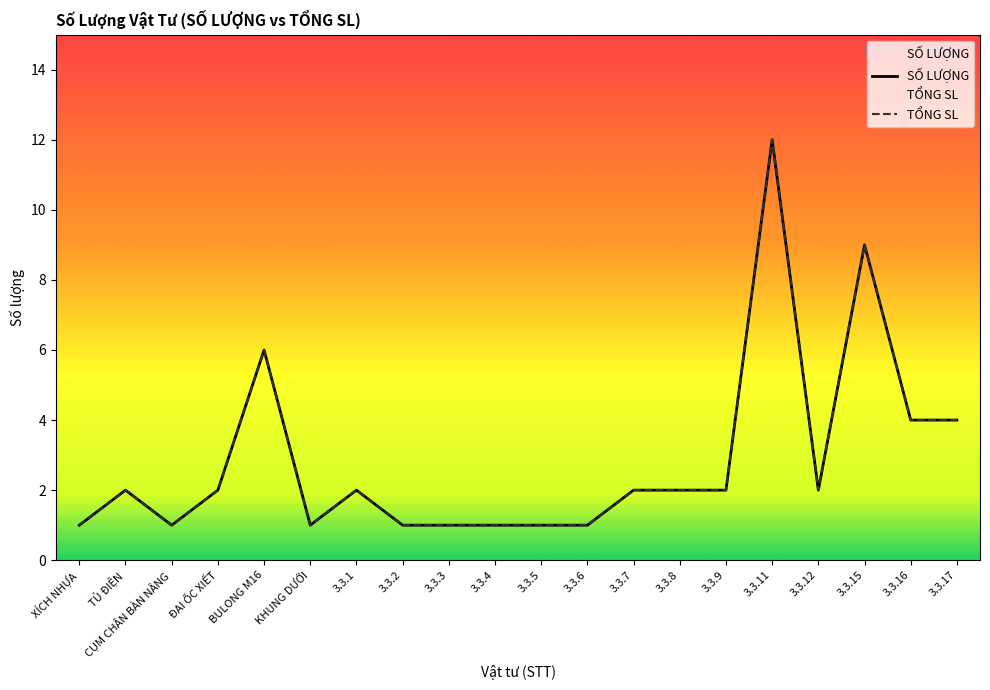

List the labels in order of TỔNG SL value, smallest first.

XÍCH NHỰA, CỤM CHÂN BÀN NÂNG, KHUNG DƯỚI, 3.3.2, 3.3.3, 3.3.4, 3.3.5, 3.3.6, TỦ ĐIỆN, ĐAI ỐC XIẾT, 3.3.1, 3.3.7, 3.3.8, 3.3.9, 3.3.12, 3.3.16, 3.3.17, BULONG M16, 3.3.15, 3.3.11